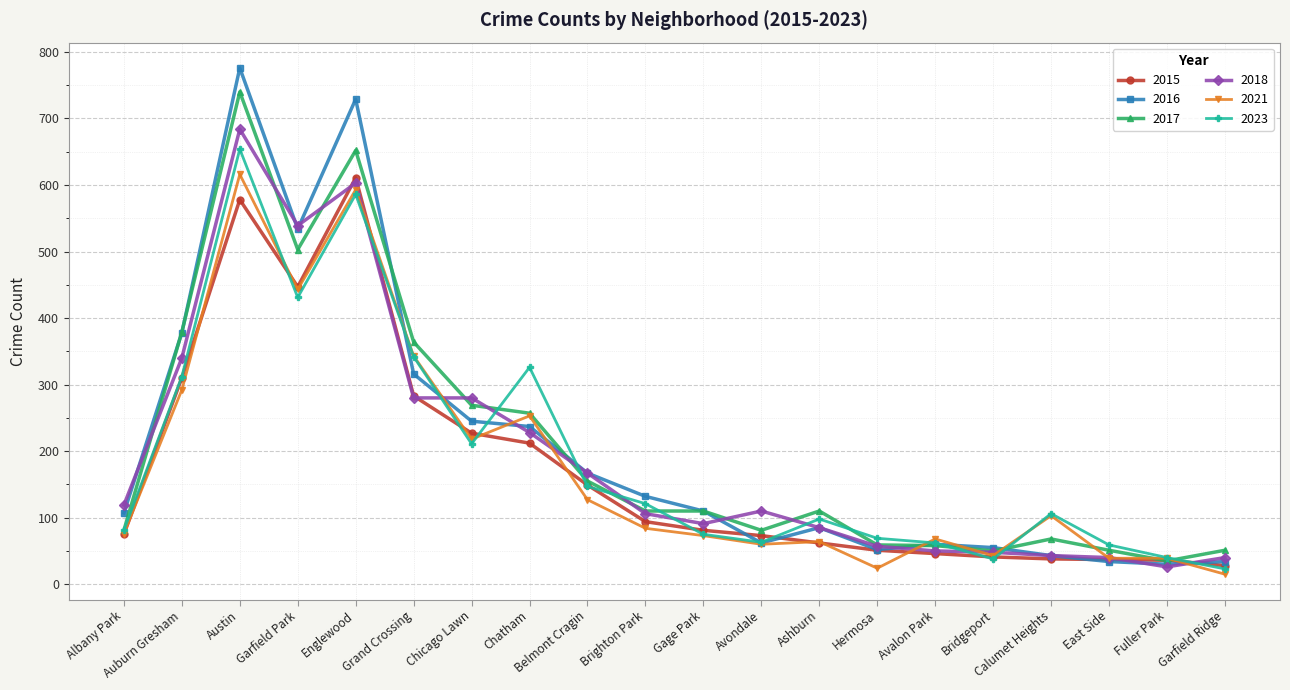

Where is the first local minimum for 2017?

Garfield Park